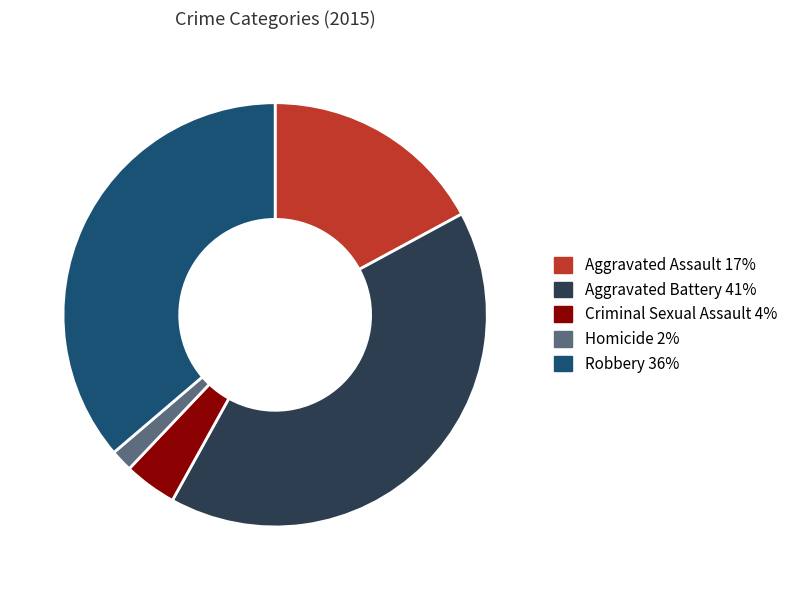

What is the smallest slice in the pie chart?

Homicide